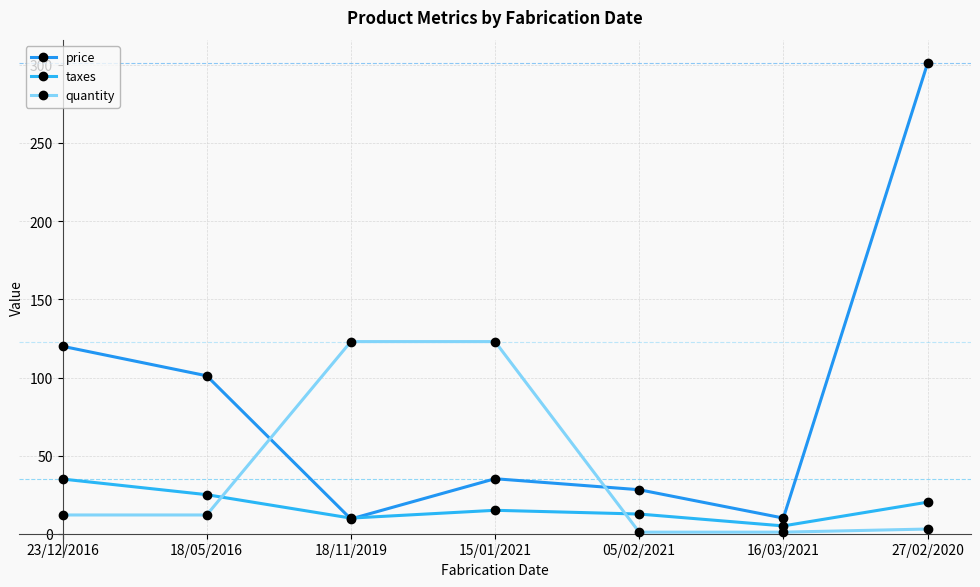

How many values in the taxes series are below 15?

3